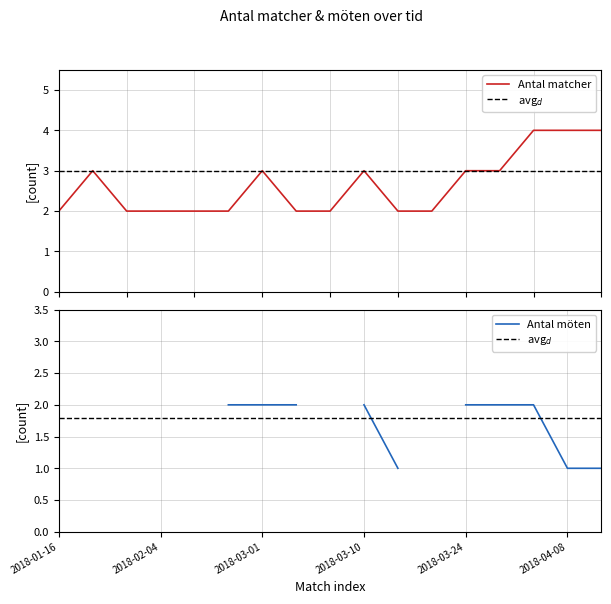

The chart shows a value of 1 at 14. True or false?

False